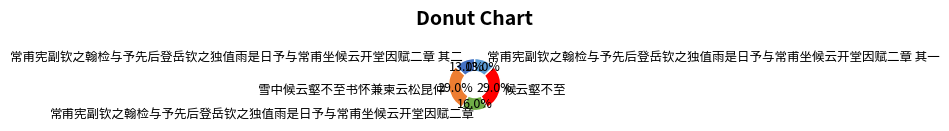

To the nearest percent, what portion does 常甫宪副钦之翰检与予先后登岳钦之独值雨是日予与常甫坐候云开堂因赋二章 represent?

16%